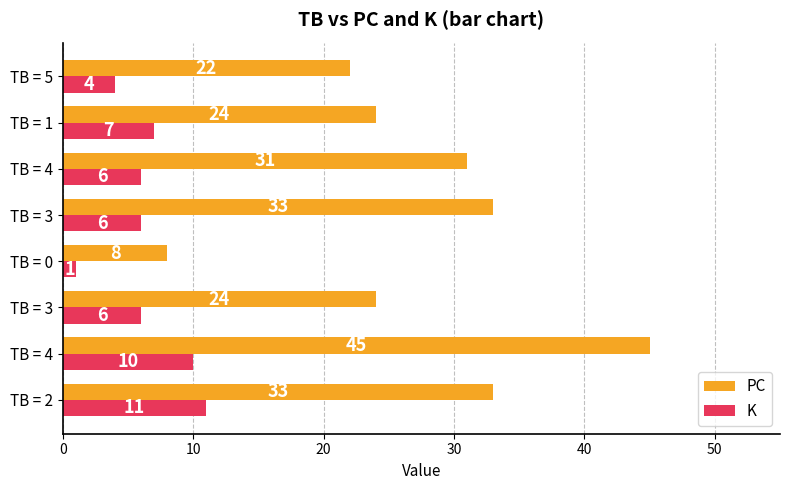

How many K values are between 6 and 10?

5